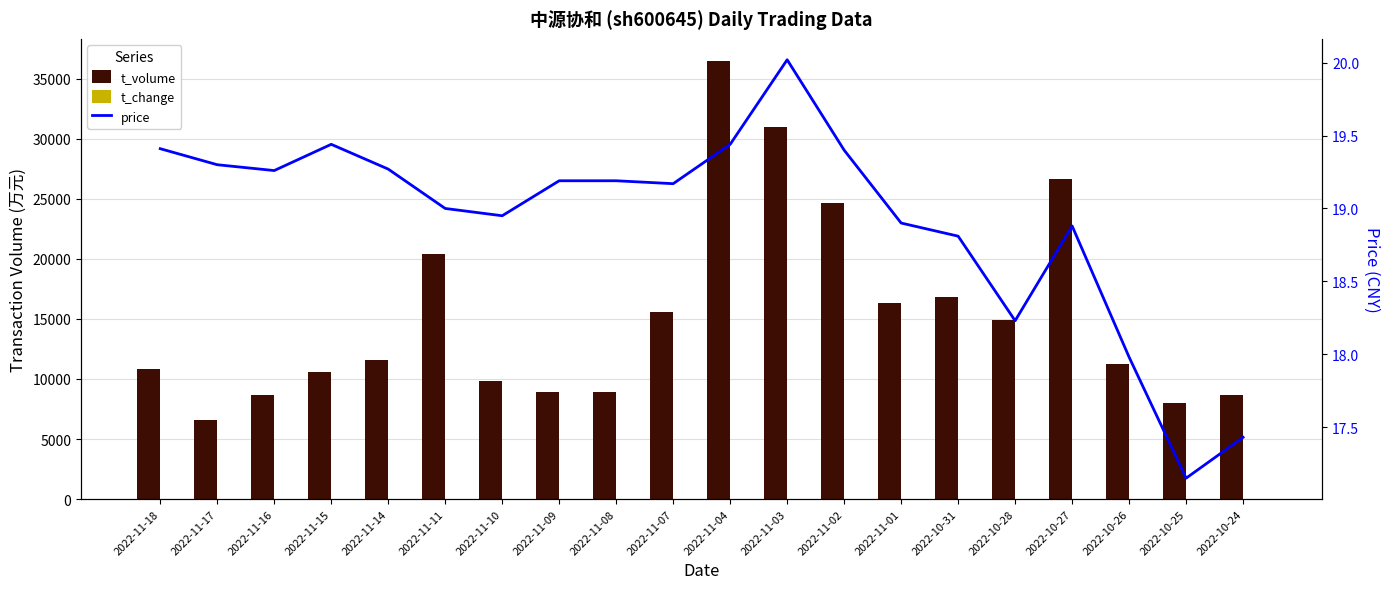

What is the difference between the second highest and minimum values in the price series?

2.3